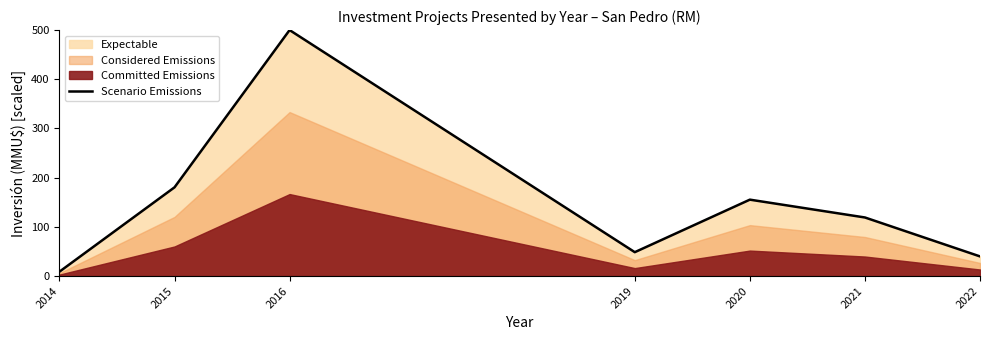

True or false: the data has more than 2 interior local peaks.

False